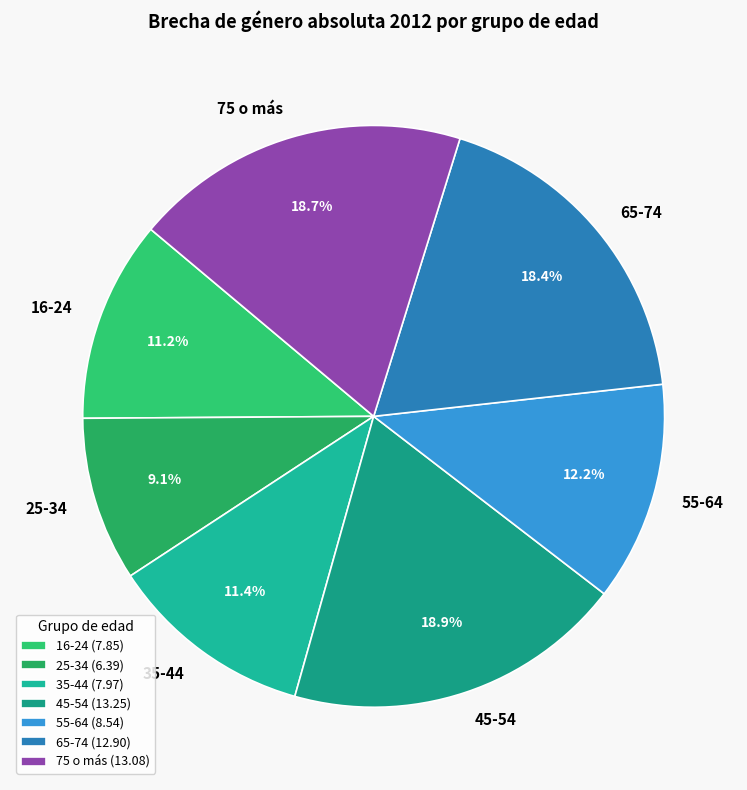

What is the smallest slice in the pie chart?

25-34